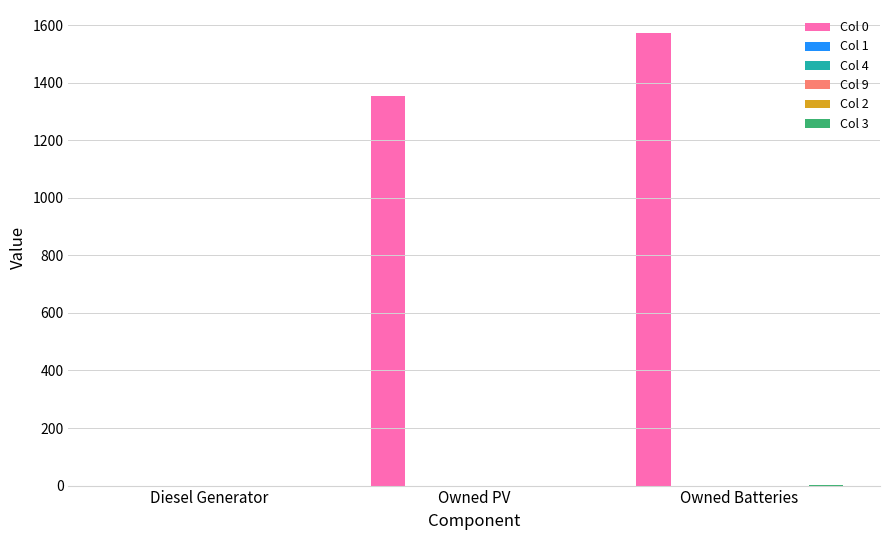

What is the label of the 2nd bar from the right?

Owned PV